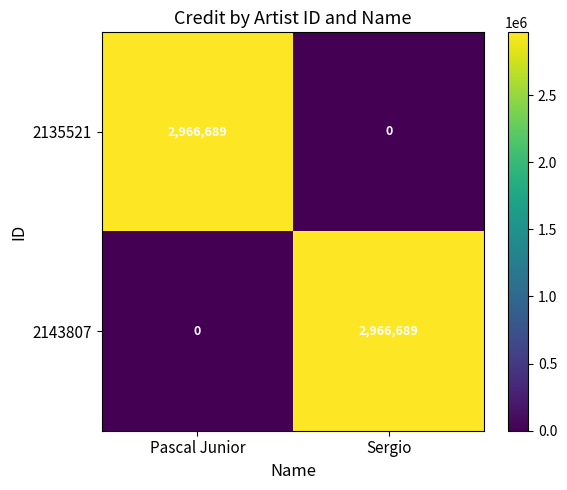

The value of 2135521 at Sergio is 1187597. True or false?

False